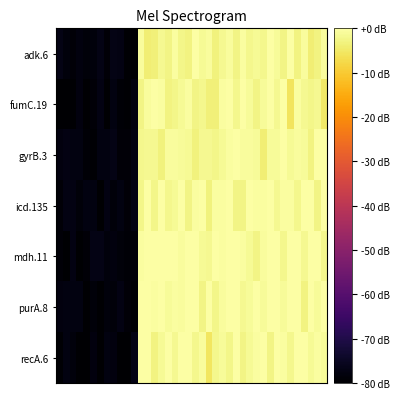

Reading right to left, list all the values displayed in this chart.

adk.6: -0.7	-3.0	-3.9	-0.7	-2.8	0.0	-2.6	-1.0	0.0	-1.9	-1.4	-1.9	-0.4	-2.7	-0.8	-1.8	-3.1	-0.9	-1.3	0.0	-3.1	-2.4	-0.5	-2.5	-1.8	-3.6	-3.9	-0.6	-79.8	-79.4	-77.3	-77.1	-78.8	-77.2	-78.4	-78.6	-78.1	-78.8	-78.3	-77.2
fumC.19: -4.8	-1.6	-2.2	-1.7	-0.6	-5.7	0.0	-1.8	0.0	-1.2	-2.8	-1.2	-0.3	-1.9	0.0	-0.6	-3.6	-3.4	-2.1	-2.5	-0.3	-1.3	-2.2	-3.0	-0.4	-0.2	-0.9	-2.8	-77.9	-79.6	-79.2	-77.6	-79.9	-77.5	-79.0	-79.8	-78.0	-79.7	-79.9	-79.7
gyrB.3: 0.0	0.0	-2.9	-1.2	-0.7	-1.4	0.0	-1.0	-1.1	-4.0	-1.2	-0.7	-0.8	0.0	-0.5	-1.3	-2.3	-1.6	-1.7	-3.2	-1.5	-1.1	-0.7	-0.7	-3.3	-1.7	-1.6	-2.2	-77.7	-78.9	-78.8	-77.0	-77.6	-77.7	-79.5	-79.2	-77.6	-77.8	-77.4	-78.1
icd.135: 0.0	-2.6	-0.1	0.0	-1.9	-0.4	-0.5	-1.8	-0.3	-0.4	-0.4	-0.0	-2.8	-2.7	0.0	-0.4	-0.5	-3.2	0.0	-0.5	-2.7	0.0	-1.3	-2.0	0.0	-2.2	-0.1	-2.4	-77.3	-79.0	-77.5	-78.5	-77.3	-79.7	-77.7	-77.7	-78.7	-77.4	-77.2	-79.0
mdh.11: -2.0	-0.2	-0.0	-1.6	0.0	-0.0	-2.1	0.0	0.0	-0.9	-2.5	-1.5	-0.4	0.0	0.0	-0.6	0.0	-1.9	-1.5	0.0	0.0	-0.7	0.0	-0.2	0.0	0.0	0.0	-0.4	-79.0	-79.1	-78.7	-78.1	-78.3	-77.1	-77.1	-79.0	-79.7	-77.3	-80.0	-78.8
purA.8: 0.0	-1.0	0.0	-3.0	0.0	0.0	-1.0	0.0	0.0	-1.1	0.0	-1.1	-1.6	0.0	0.0	-0.7	-2.4	0.0	-2.8	0.0	0.0	-0.7	-0.4	-1.2	0.0	-0.5	0.0	0.0	-79.6	-78.9	-77.3	-78.7	-78.4	-79.8	-78.5	-79.7	-77.6	-77.6	-77.7	-78.0
recA.6: -1.2	-0.5	-1.5	-0.3	0.0	-2.1	-0.6	0.0	-2.7	0.0	-0.4	-1.3	-2.7	0.0	-2.5	-1.0	-2.1	-5.5	-0.7	-2.0	0.0	0.0	-1.7	0.0	-1.3	-2.9	0.0	0.0	-77.0	-79.7	-79.8	-77.9	-77.5	-79.8	-77.9	-79.7	-79.7	-78.1	-77.7	-79.6